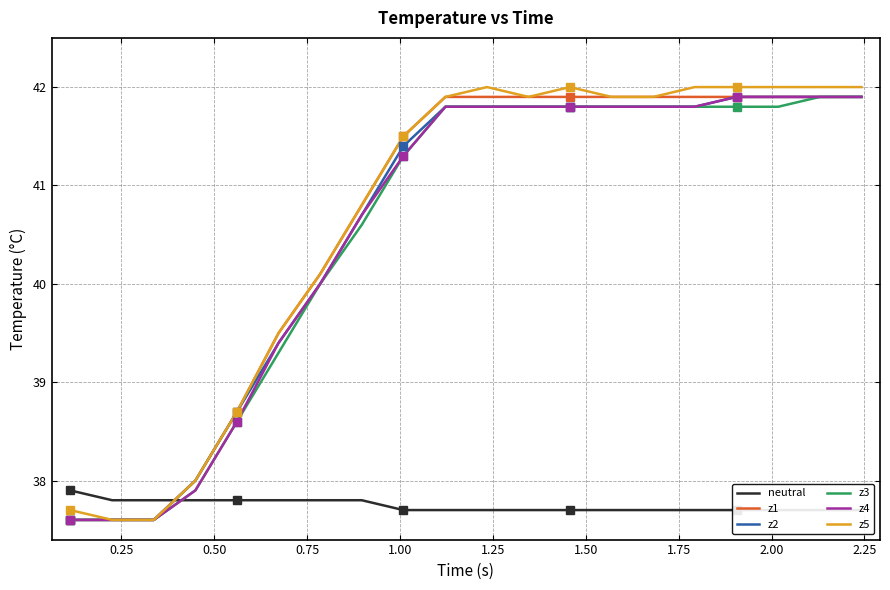

What is the maximum value for z3?

41.9